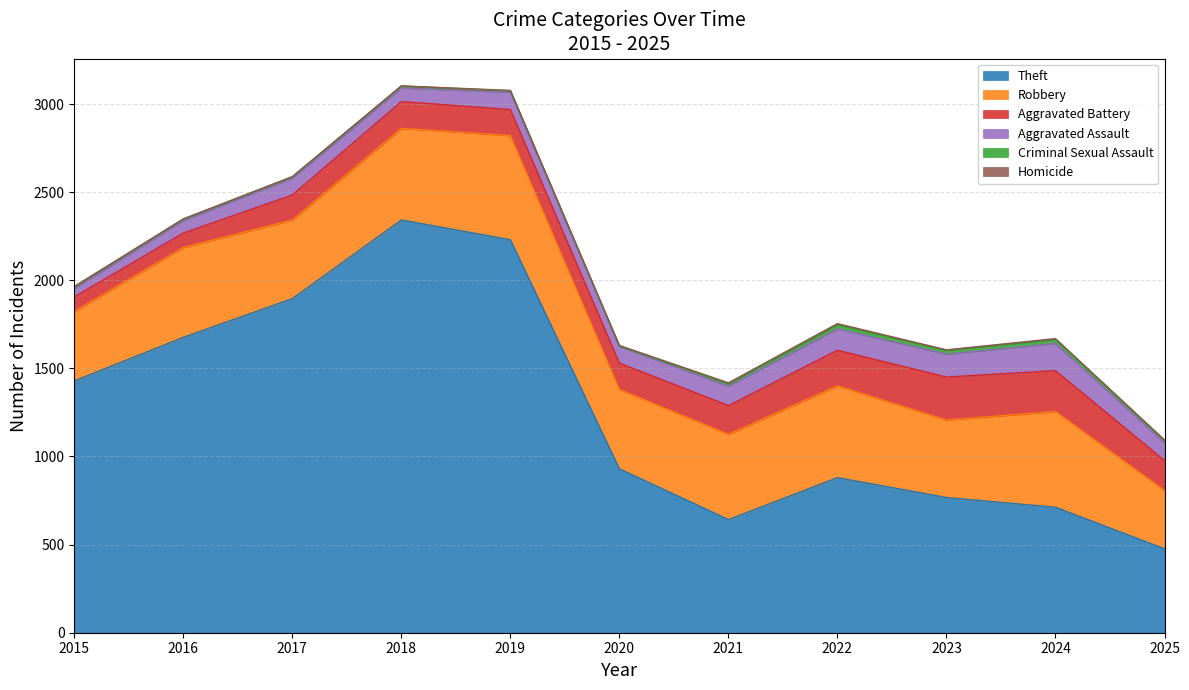

At which label does Aggravated Assault reach its peak?

2024